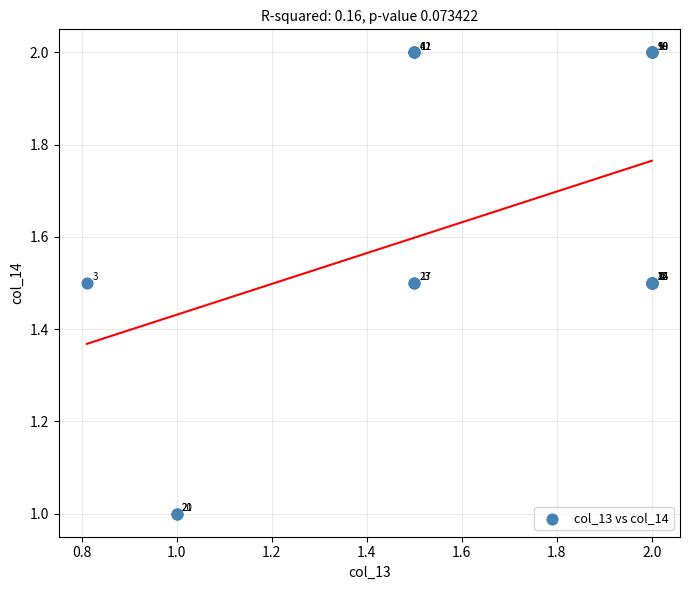

What Y value in the scatter plot is closest to 1?

1.0